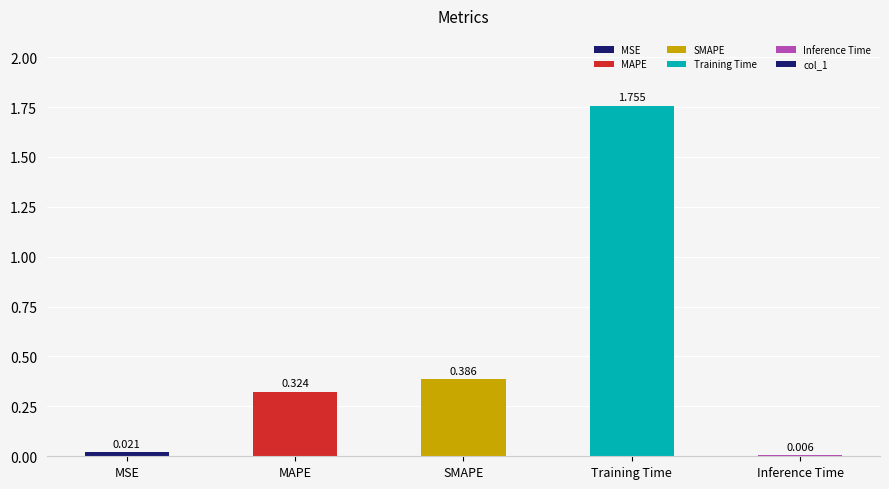

At which label is the value closest to 0?

Inference Time